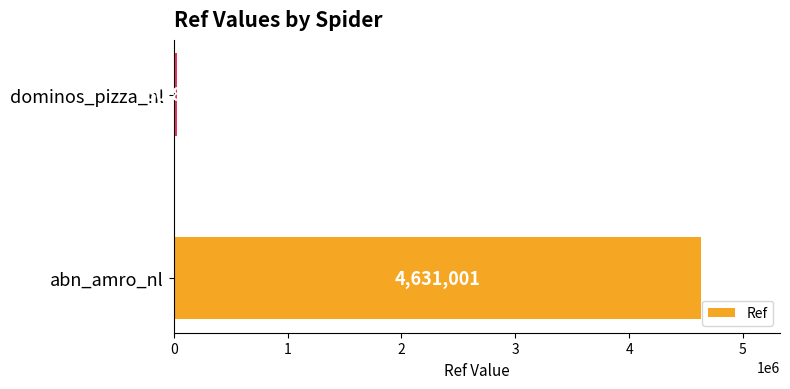

Where is the data nearest to the value 2330943?

dominos_pizza_nl